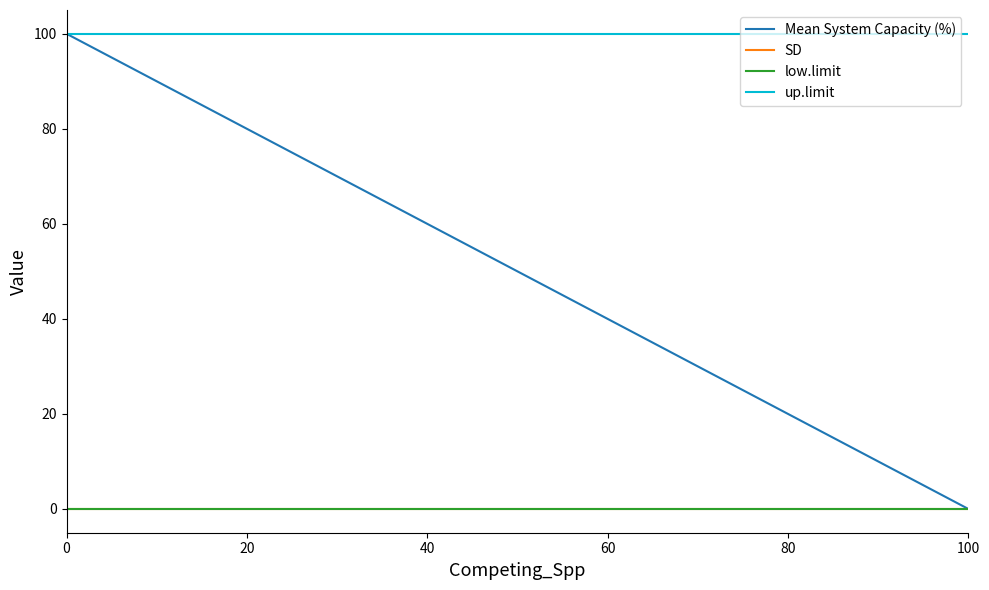

What is the greatest value displayed?

100